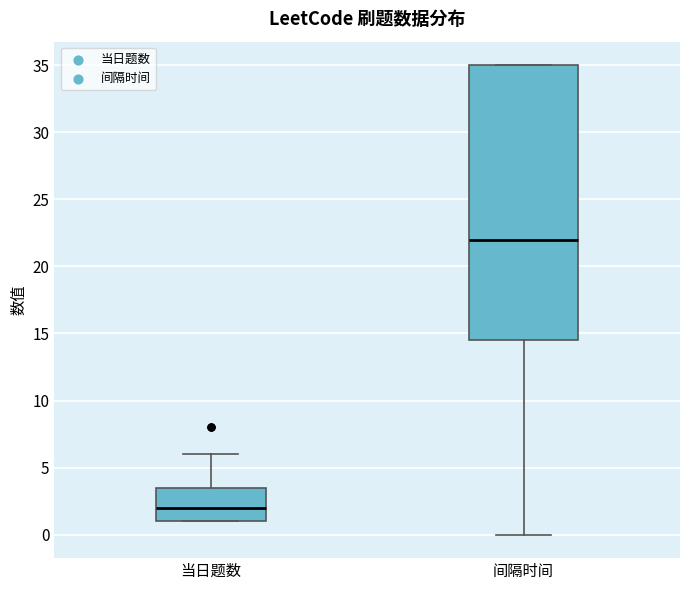

Comparing the boxes themselves (not the whiskers), which one is the tallest?

间隔时间